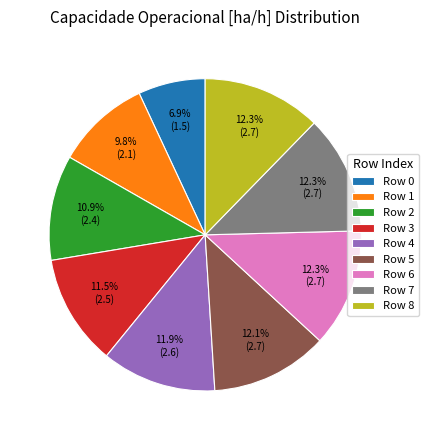

Between Row 5 and Row 1, which is larger?

Row 5